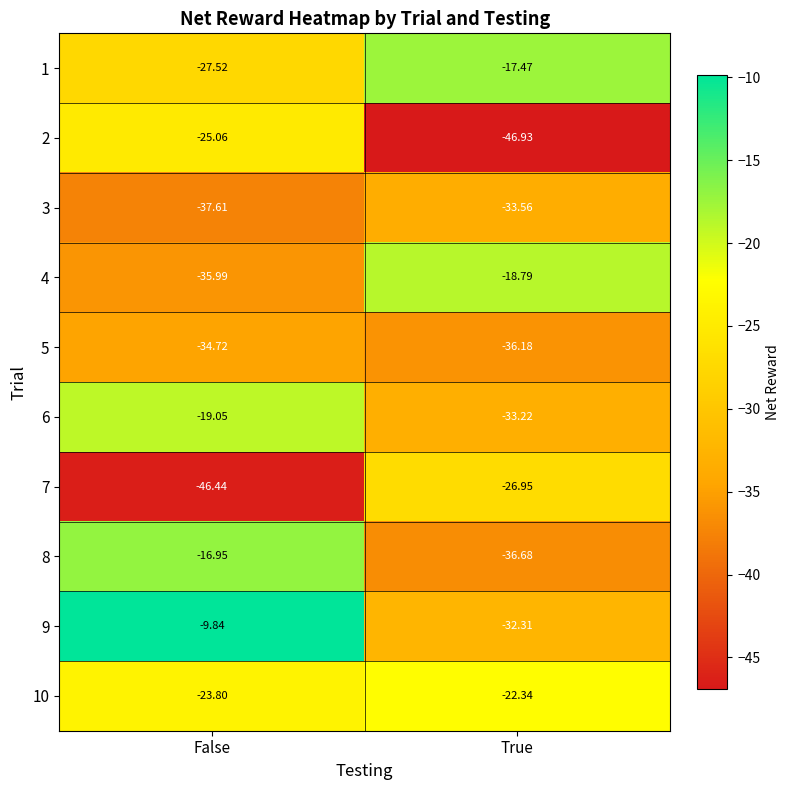

Which series has the widest spread of values?

9